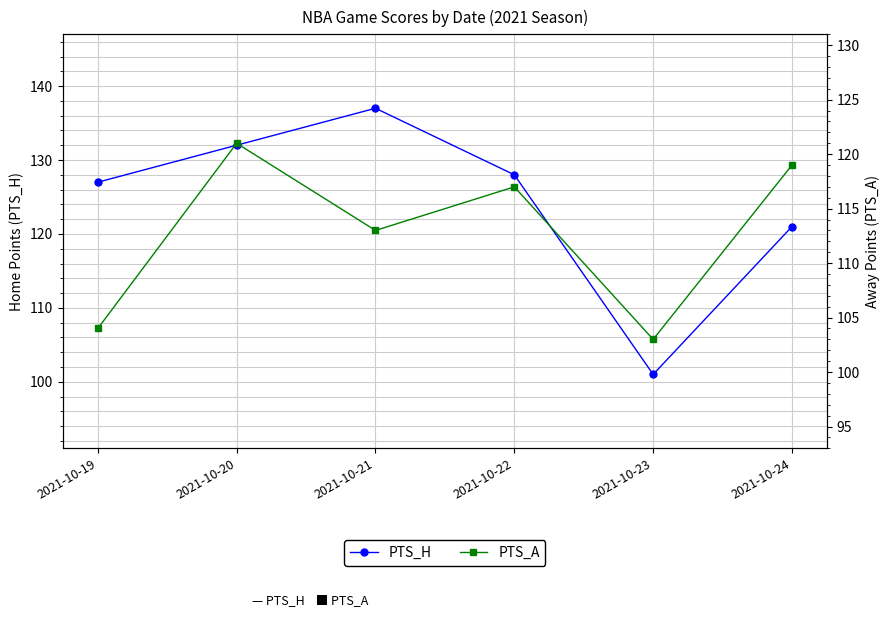

How many data points in PTS_H are above 128?

2